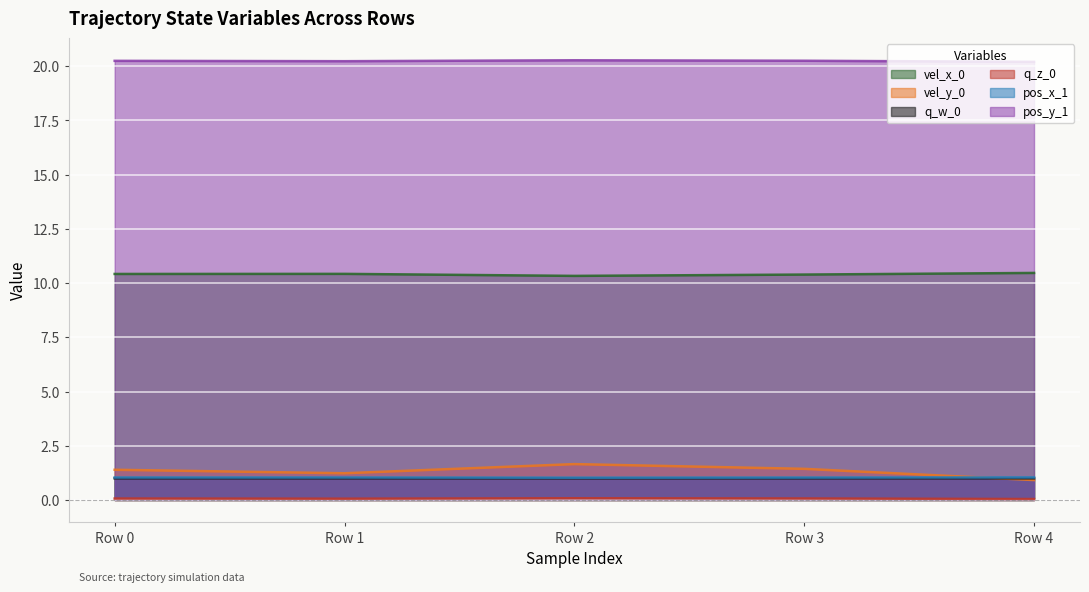

What is the total value across all series at Row 2?

34.4